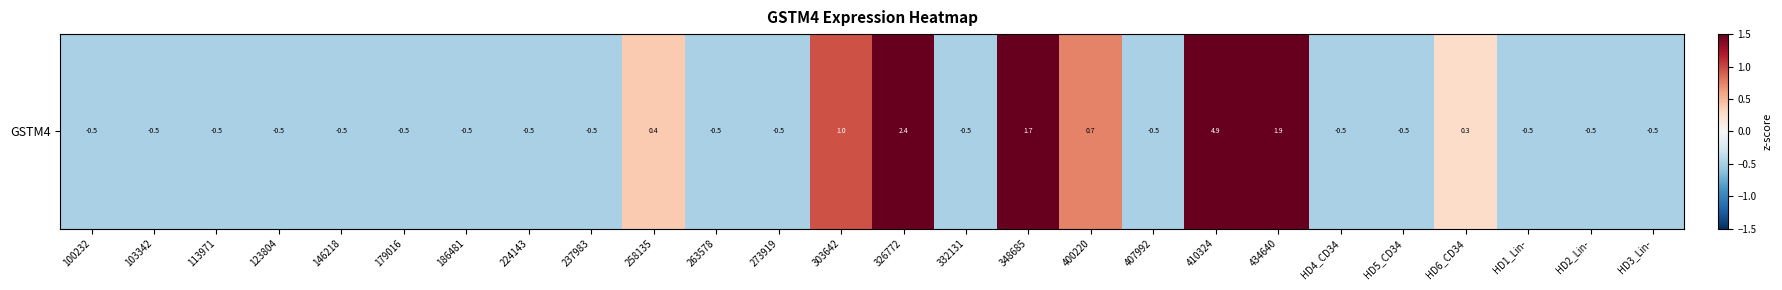

Rank the categories by value from lowest to highest.

100232, 103342, 113971, 123804, 146218, 179016, 186481, 224143, 237983, 263578, 273919, 332131, 407992, HD4_CD34, HD5_CD34, HD1_Lin-, HD2_Lin-, HD3_Lin-, HD6_CD34, 258135, 400220, 303642, 348685, 434640, 326772, 410324